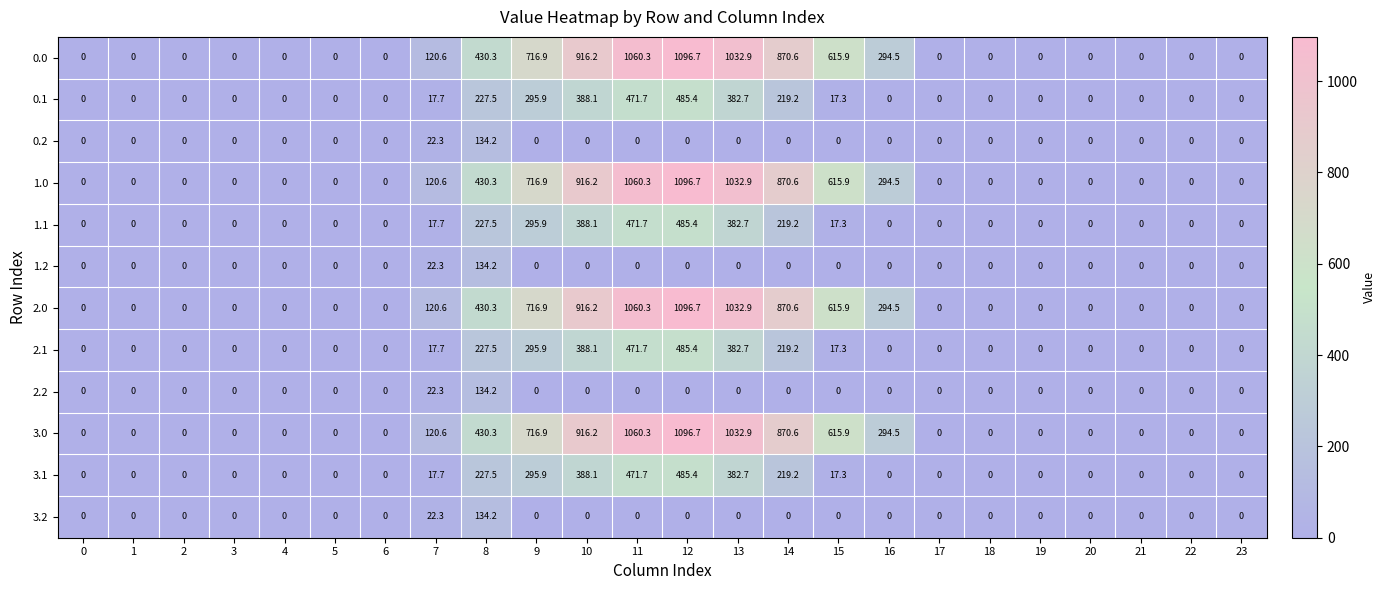

Is it true that 2.2 equals 0.0 at 1?

True